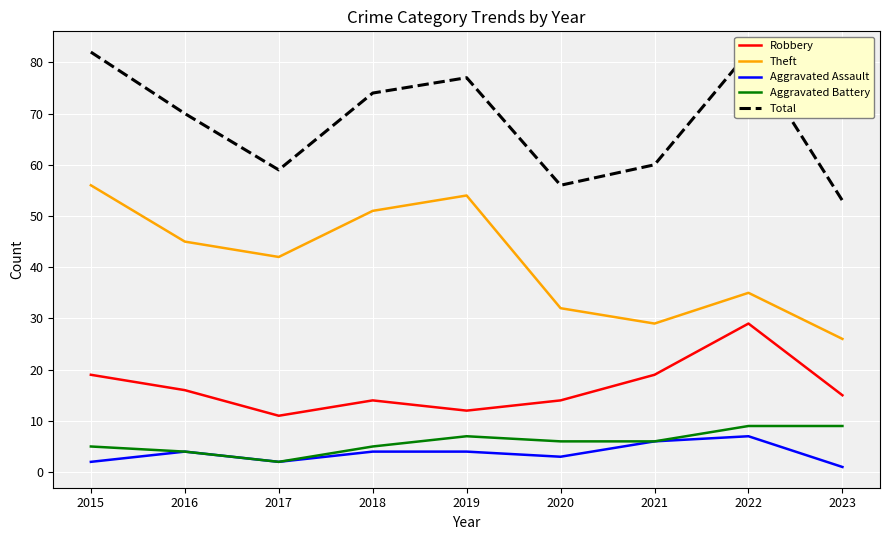

What is the sum of all Aggravated Assault values?

33